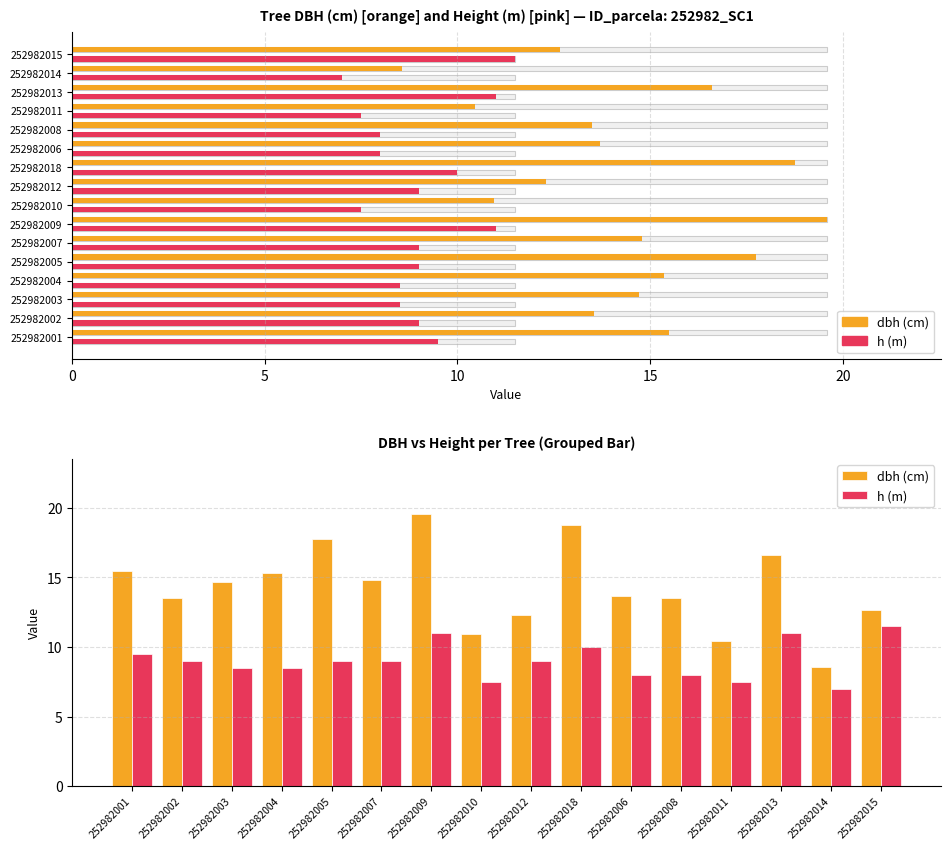

How many data points does each series have?

16